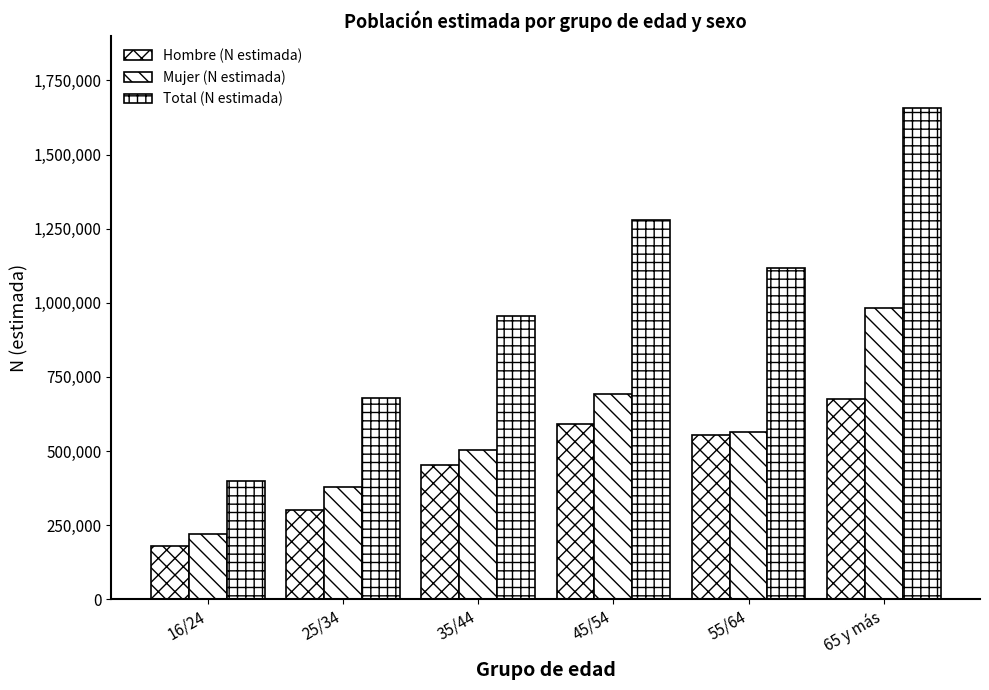

What is the difference between the maximum and second lowest values in the Mujer (N estimada) series?

605709